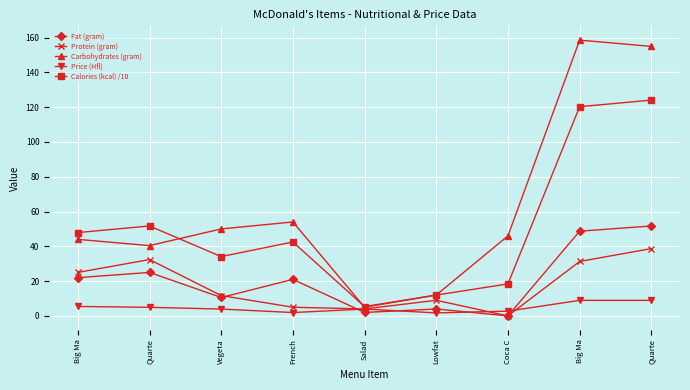

List the labels in order of Price (Hfl) value, smallest first.

Lowfat, French, Coca C, Vegeta, Salad, Quarte, Big Ma, Big Ma, Quarte